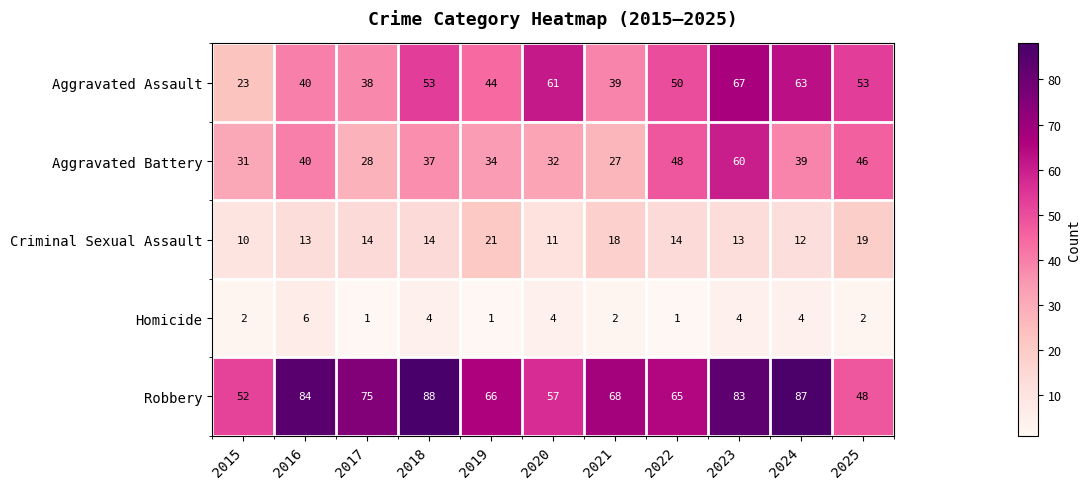

At which label does Robbery first exceed 68?

2016